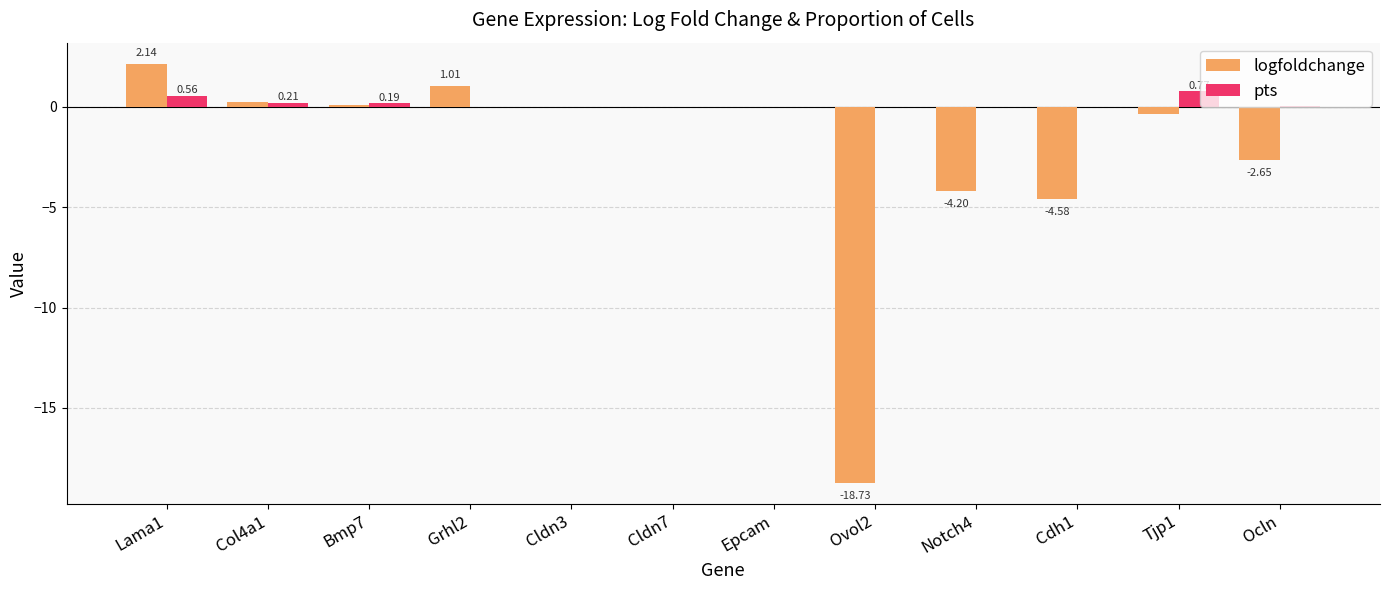

At which label is logfoldchange closest to -8?

Cdh1